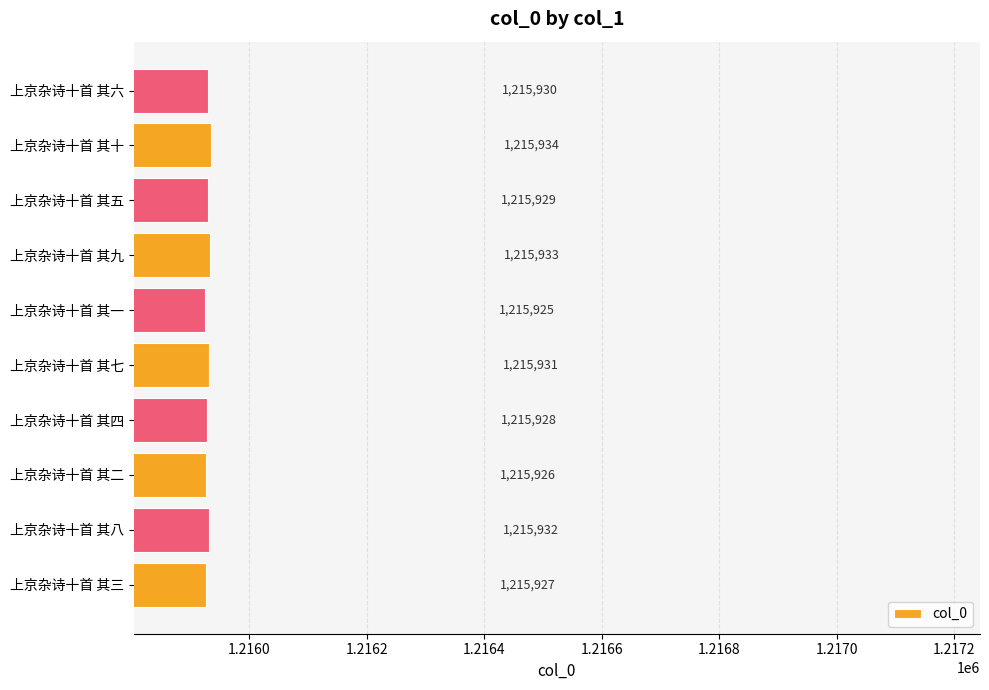

Count the values in the range 1215927 to 1215932.

6